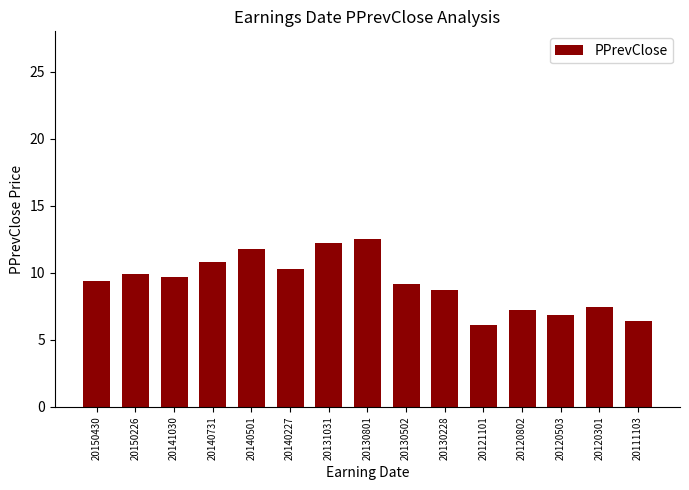

Read the value at 20130228.

8.7